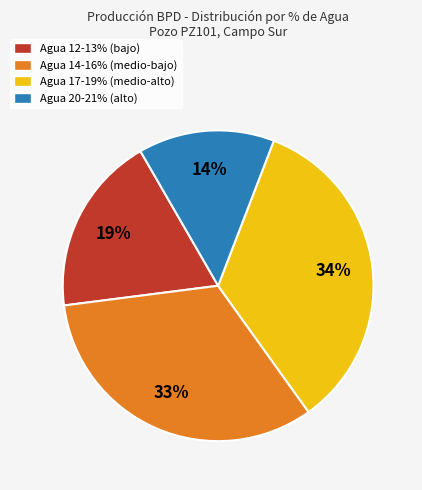

What percentage is the Agua 20-21% (alto) slice, to the nearest percent?

14%